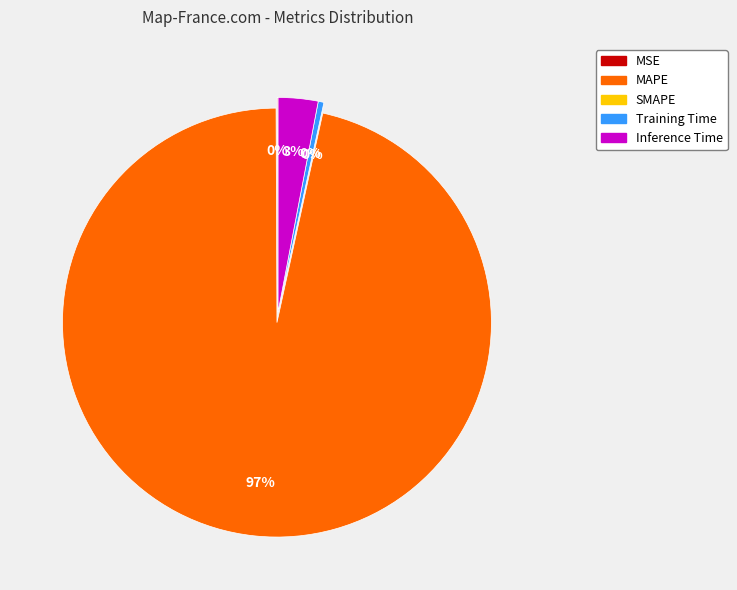

Does any single category account for the majority?

Yes